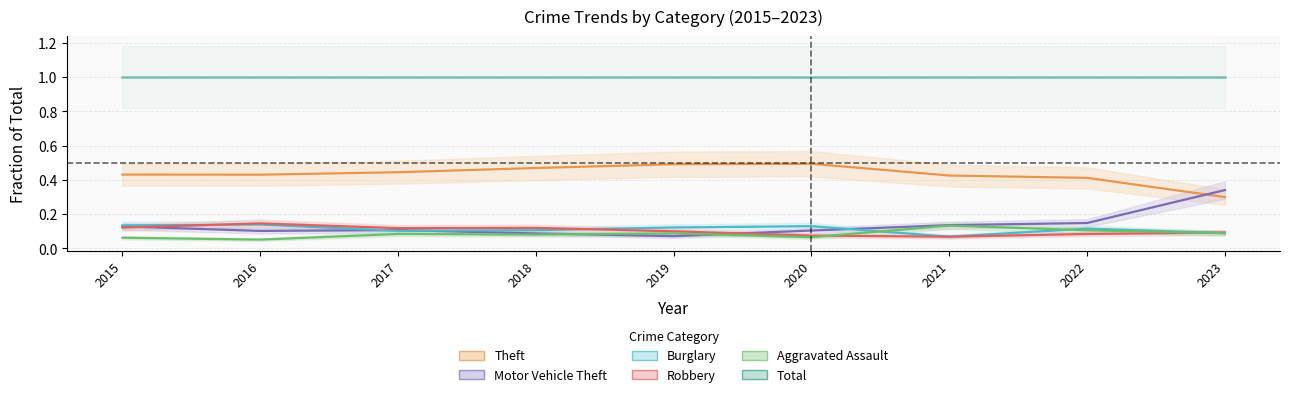

True or false: Total and Burglary intersect in this chart.

False